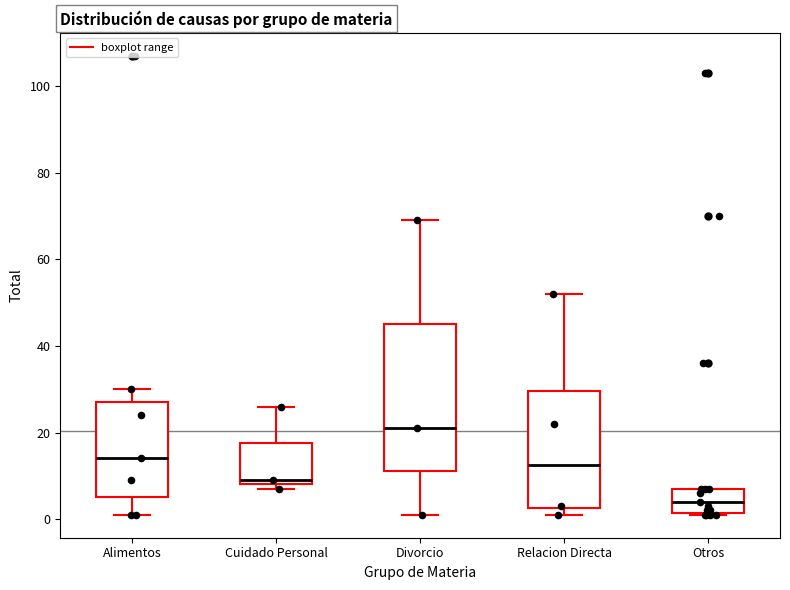

Reading left to right, transcribe this box plot: for each box, give where its median line is, the range the box spans, and where its two whiskers end, as read against the y-axis. The values are not printed on the chart, so give them approximately, as read against the axis.

Alimentos: median 14, box 6 to 28, whiskers 2 to 30
Cuidado Personal: median 10, box 8 to 18, whiskers 8 (just below the box's lower edge) to 26
Divorcio: median 22, box 12 to 46, whiskers 2 to 70
Relacion Directa: median 12, box 2 to 30, whiskers 2 (just below the box's lower edge) to 52
Otros: median 4, box 2 to 8, whiskers 2 to 8